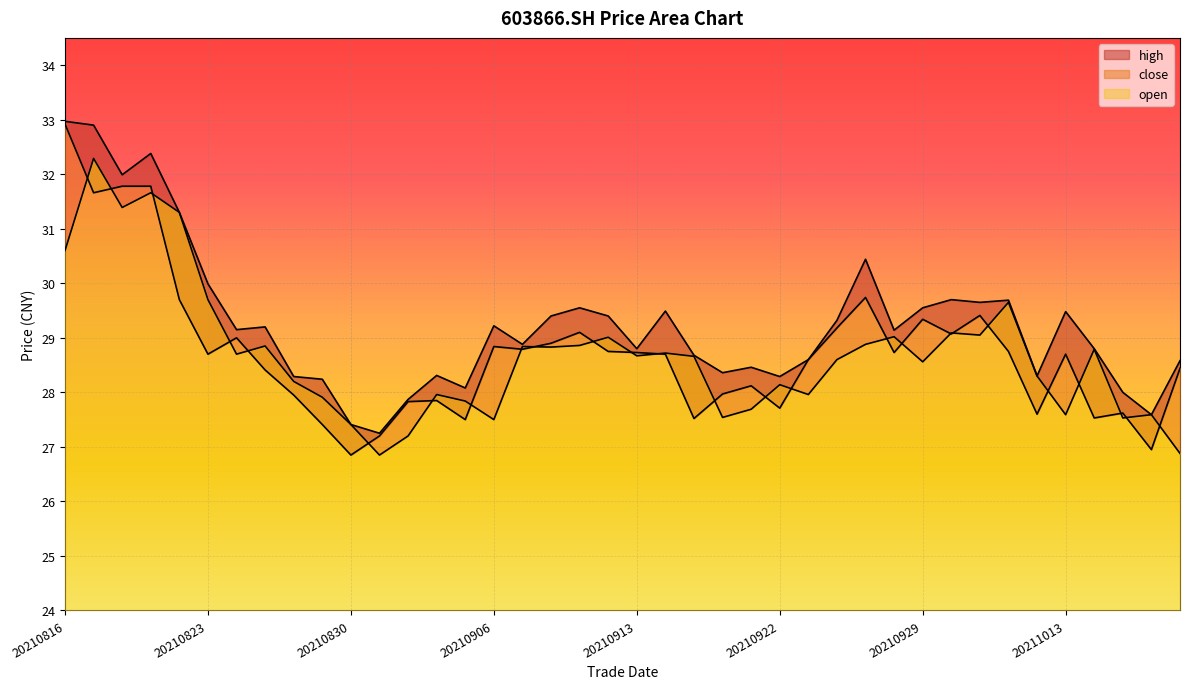

How many data points in open are less than 28?

14